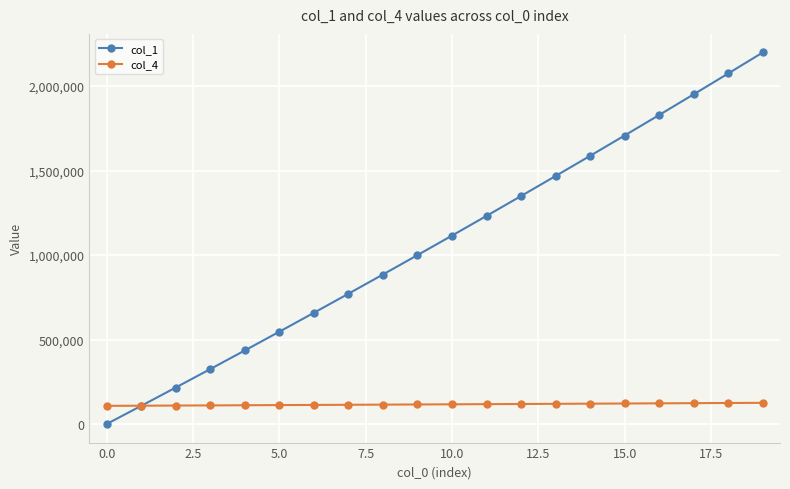

What is the value of the col_4 point at the 4th from the left?

110125